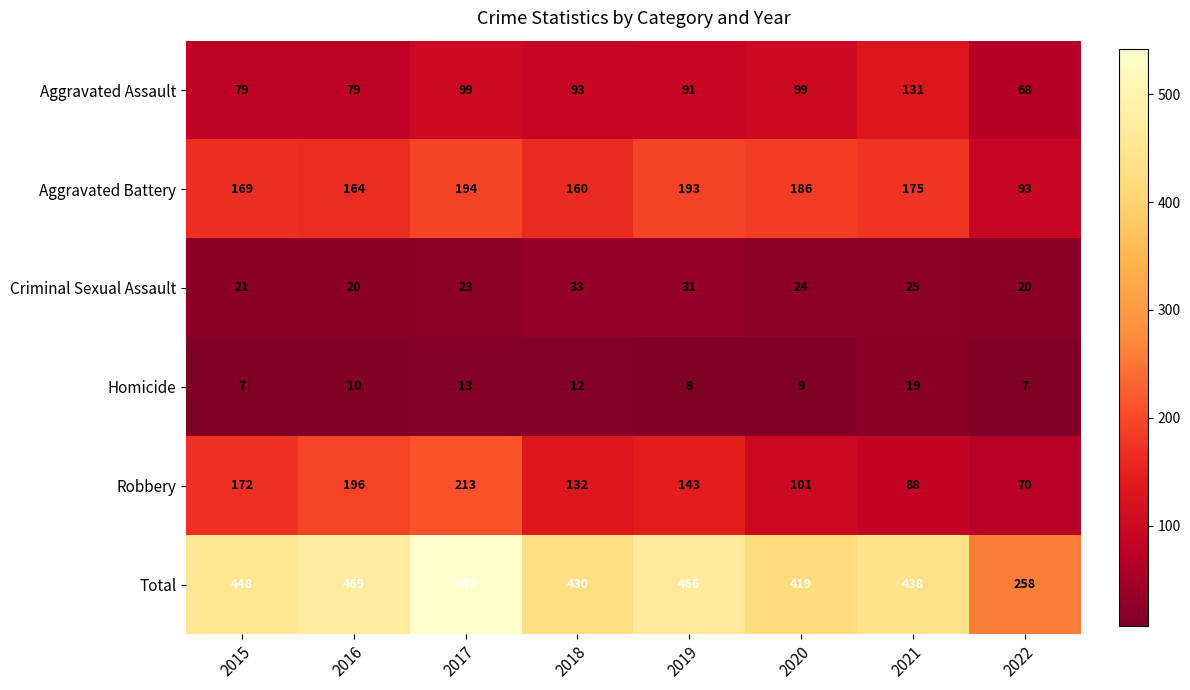

What is the difference between the highest and lowest values at 2016?

459